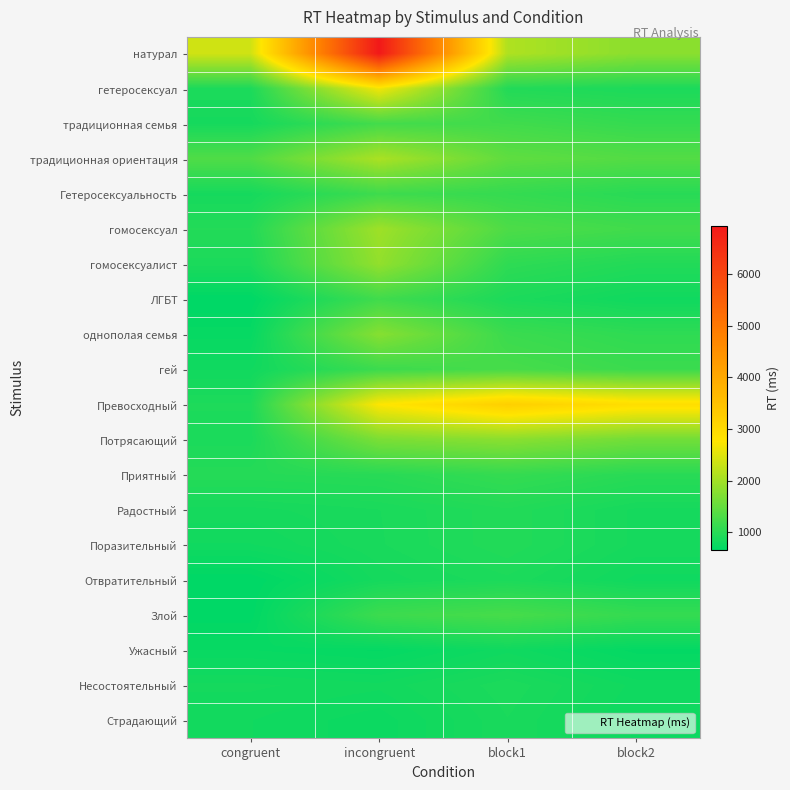

Reading right to left, what are all the values shown in this chart?

натурал: block2=1800.0	block1=2100.0	incongruent=6939.0	congruent=2369.0
гетеросексуал: block2=900.0	block1=950.0	incongruent=2643.0	congruent=899.0
традиционная семья: block2=1100.0	block1=1200.0	incongruent=1218.0	congruent=847.0
традиционная ориентация: block2=1350.0	block1=1450.0	incongruent=2064.0	congruent=1322.0
Гетеросексуальность: block2=1000.0	block1=1100.0	incongruent=1175.0	congruent=849.0
гомосексуал: block2=1200.0	block1=1300.0	incongruent=1961.0	congruent=958.0
гомосексуалист: block2=950.0	block1=1050.0	incongruent=1866.0	congruent=896.0
ЛГБТ: block2=800.0	block1=900.0	incongruent=1194.0	congruent=661.0
однополая семья: block2=1050.0	block1=1150.0	incongruent=1768.0	congruent=722.0
гей: block2=1150.0	block1=1250.0	incongruent=1154.0	congruent=805.0
Превосходный: block2=2900.0	block1=3200.0	incongruent=2747.0	congruent=910.0
Потрясающий: block2=1600.0	block1=1800.0	incongruent=1674.0	congruent=890.0
Приятный: block2=1000.0	block1=1100.0	incongruent=994.0	congruent=974.0
Радостный: block2=850.0	block1=950.0	incongruent=881.0	congruent=848.0
Поразительный: block2=850.0	block1=950.0	incongruent=878.0	congruent=806.0
Отвратительный: block2=800.0	block1=900.0	incongruent=842.0	congruent=662.0
Злой: block2=1100.0	block1=1250.0	incongruent=1163.0	congruent=671.0
Ужасный: block2=700.0	block1=800.0	incongruent=706.0	congruent=735.3
Несостоятельный: block2=800.0	block1=900.0	incongruent=815.0	congruent=838.3
Страдающий: block2=780.0	block1=880.0	incongruent=767.0	congruent=809.0